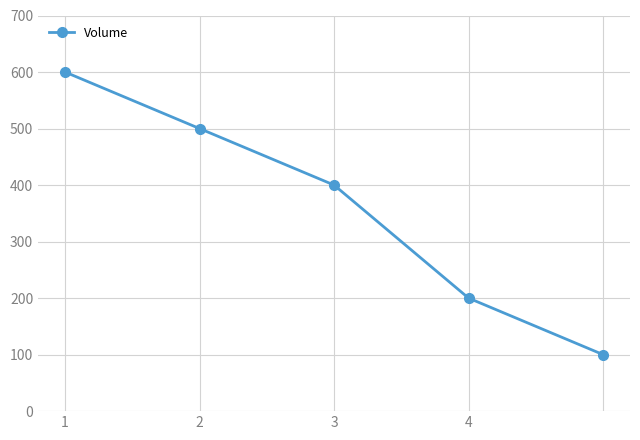

Reading left to right, transcribe all the data shown in this chart.

600	500	400	200	100